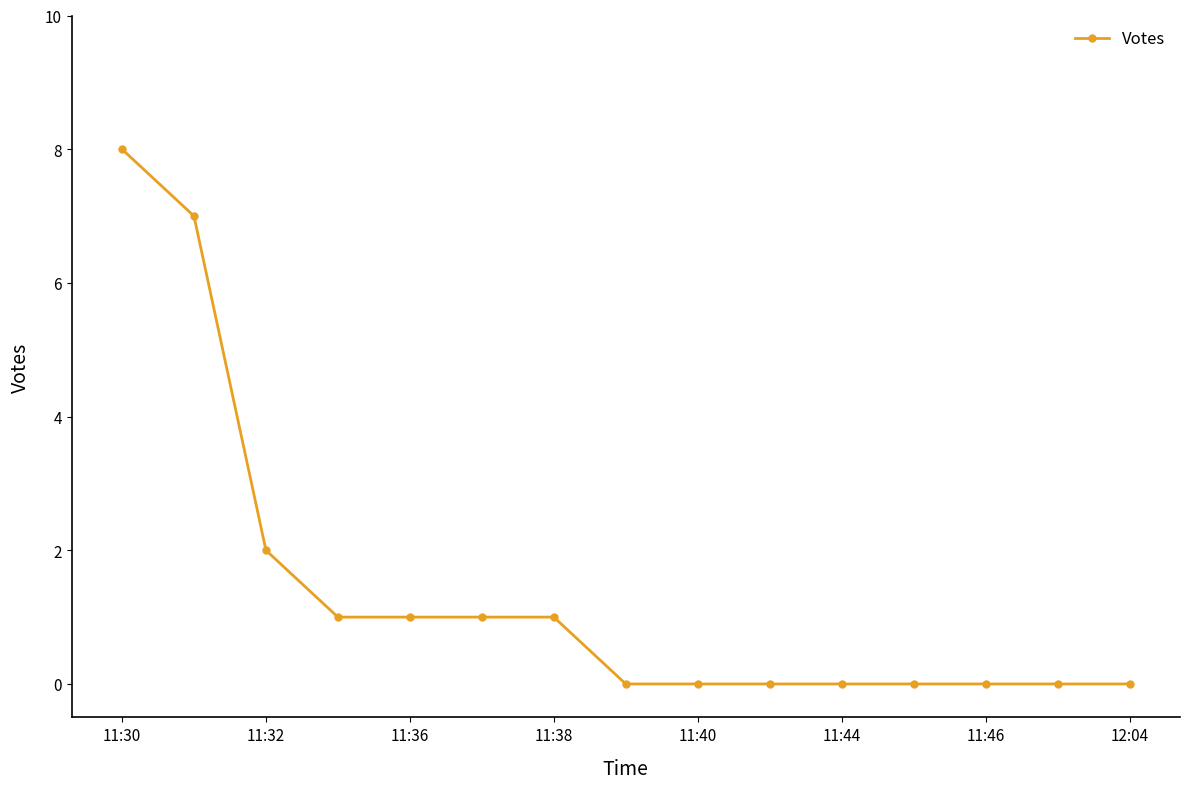

What is the difference between the maximum and minimum values?

8